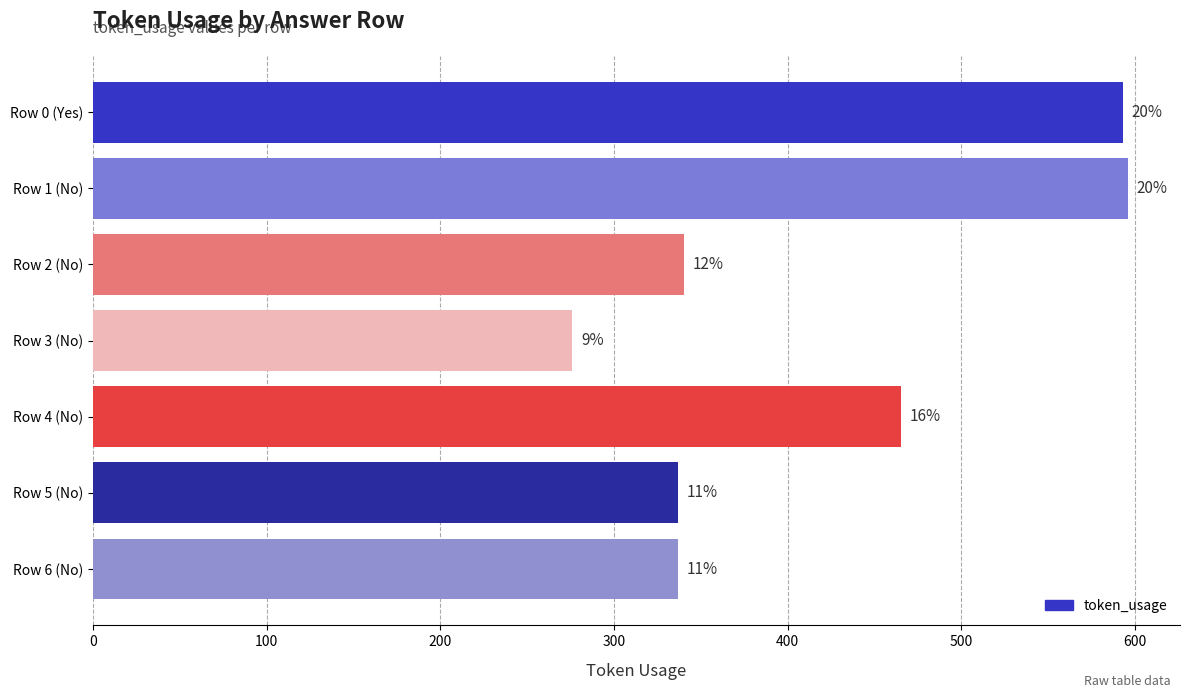

Does the chart contain stacked bars?

No